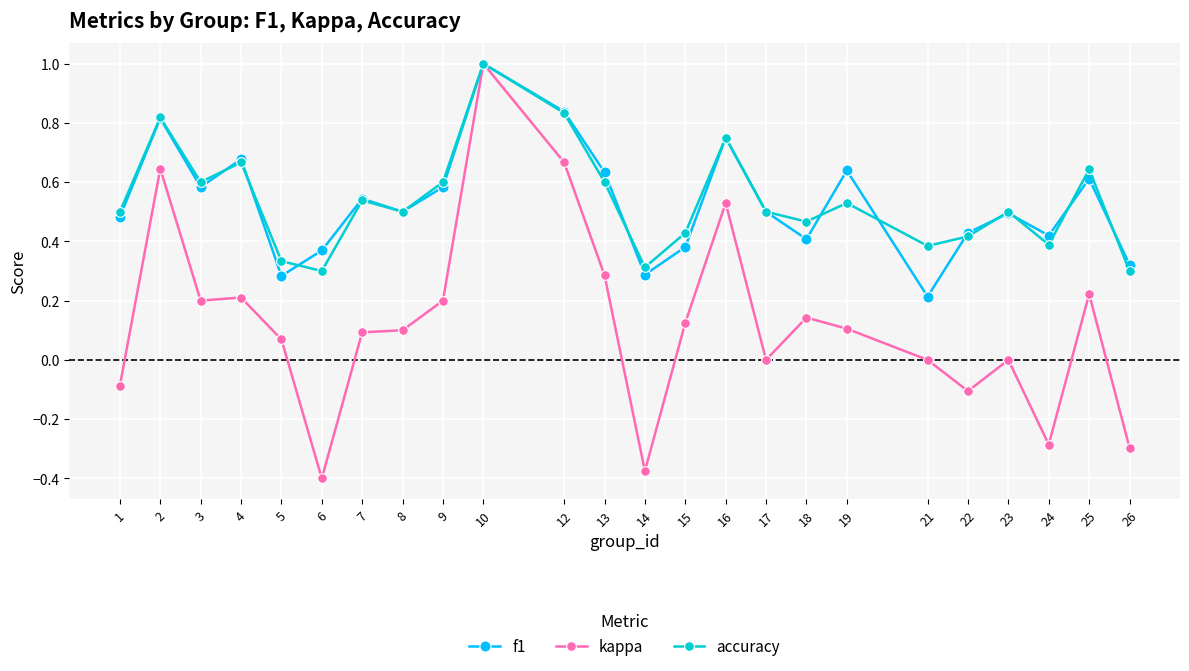

Which label corresponds to the largest value in the chart?

10